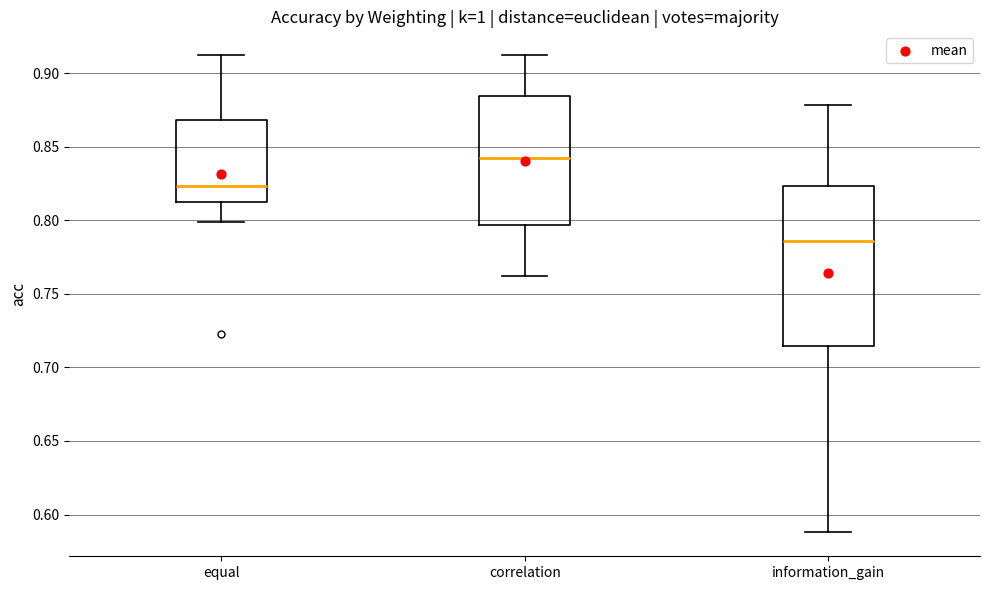

Where is the lower edge of the box for information_gain on the y-axis? The values are not printed on the chart, so give them approximately, as read against the axis.

0.715